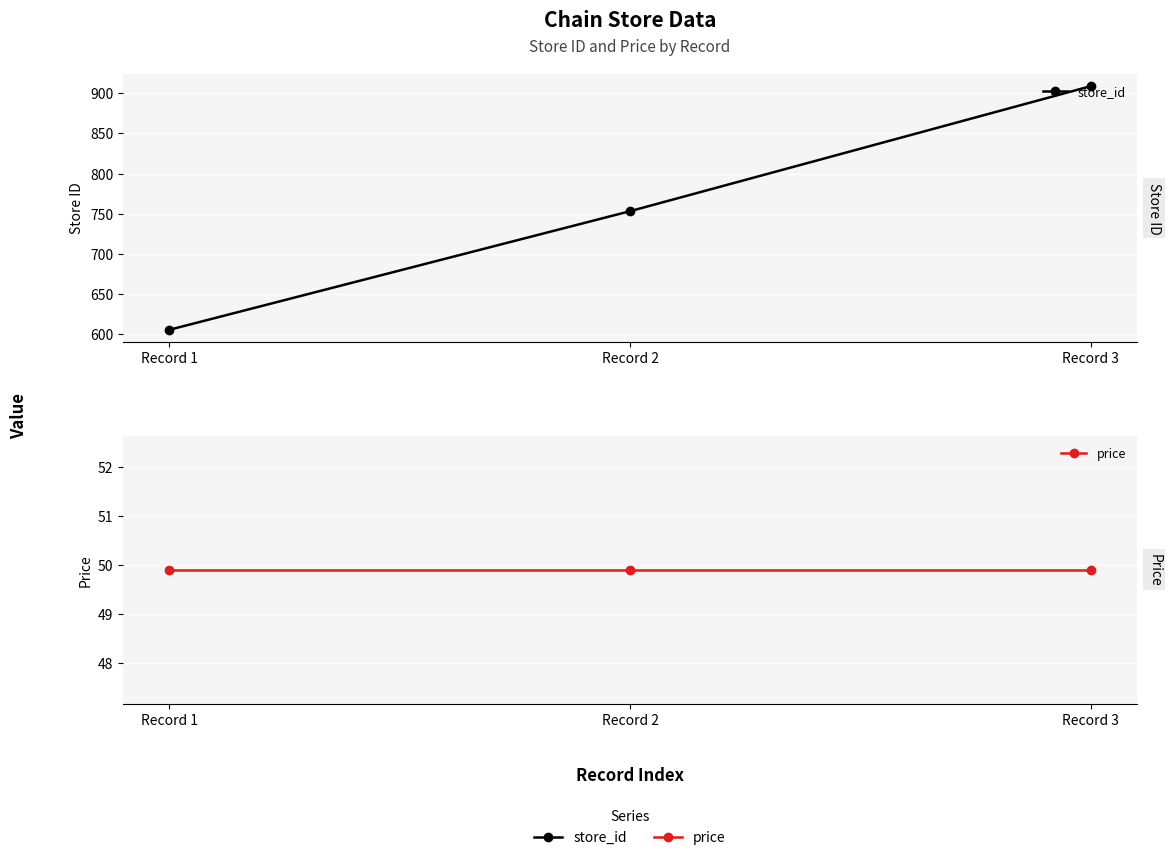

Is this an area chart (filled region under the line)?

No